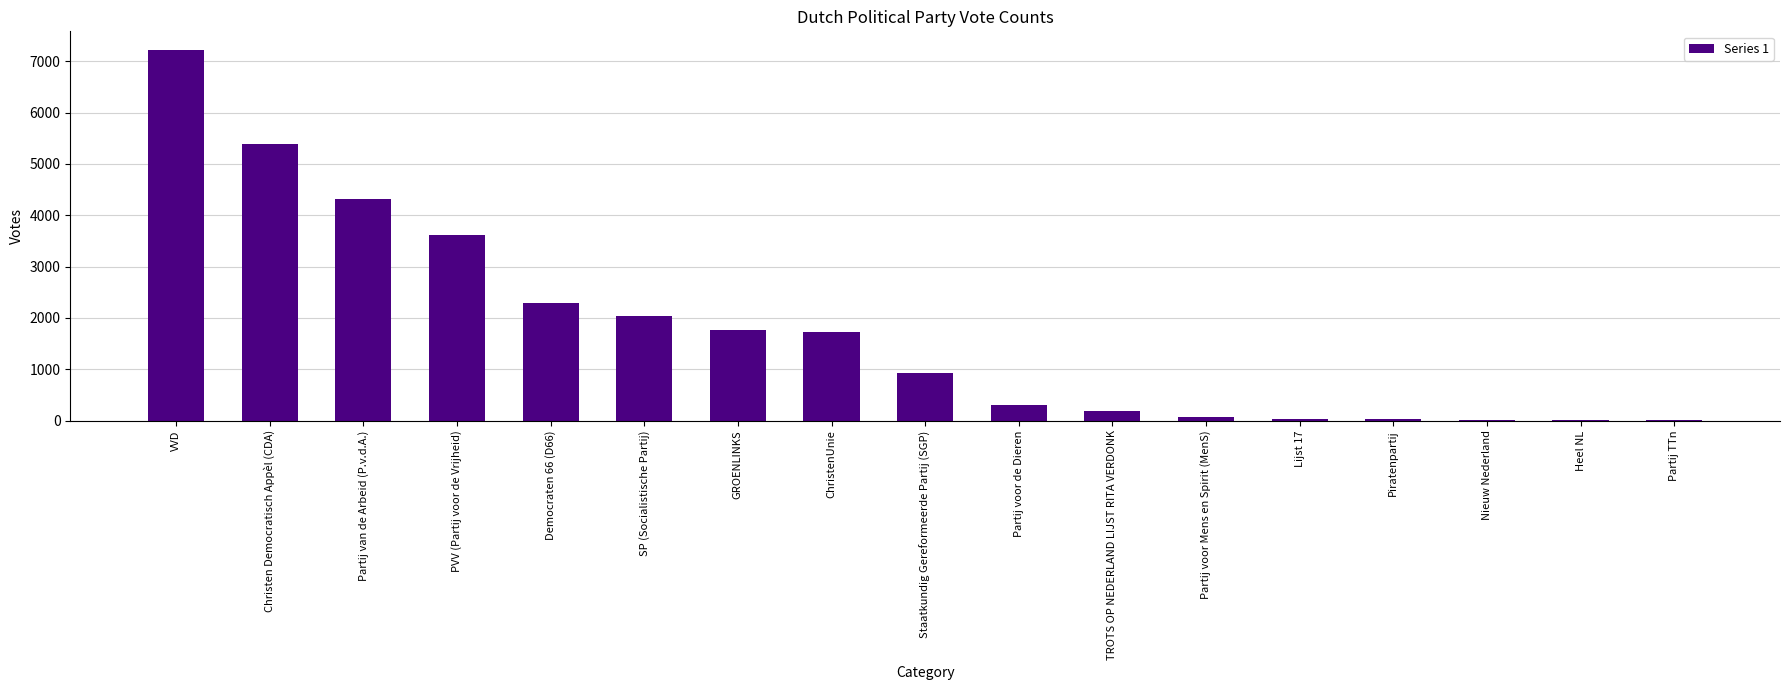

What is the change in value from Democraten 66 (D66) to Nieuw Nederland?

-2292